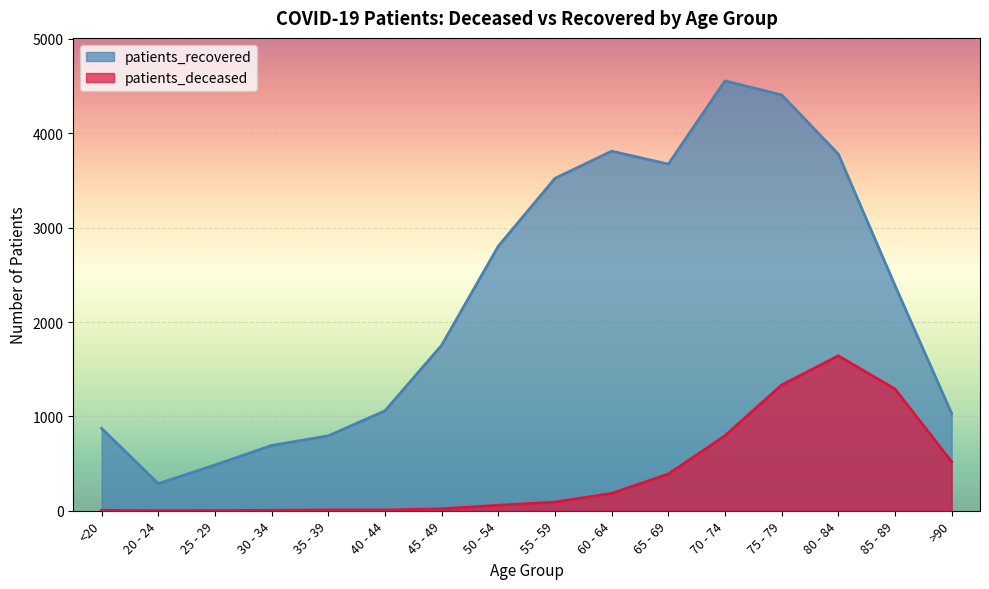

Which has a higher value, 65 - 69 or 45 - 49?

65 - 69